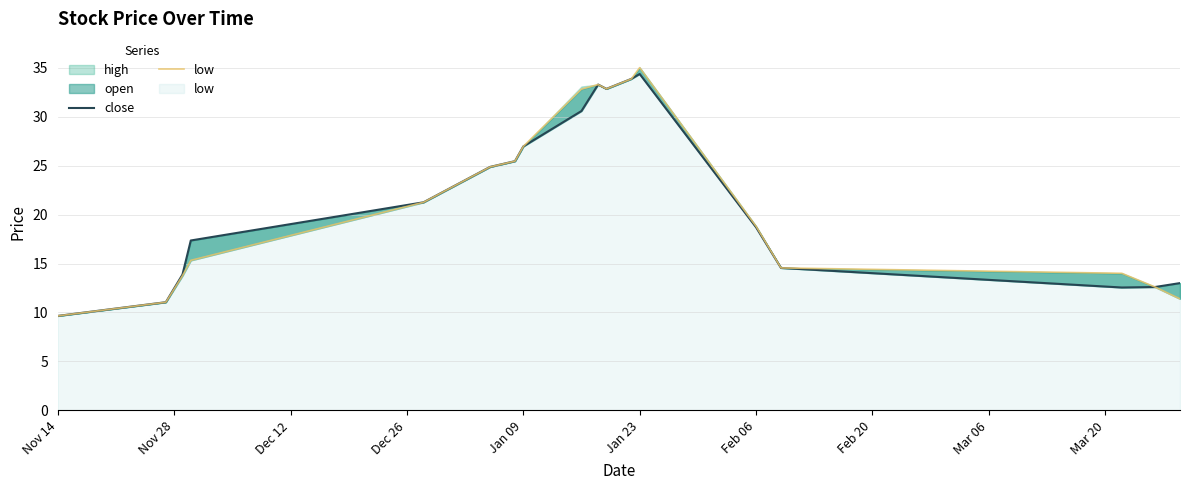

What is the total value across all series at Mar 20?

66.5